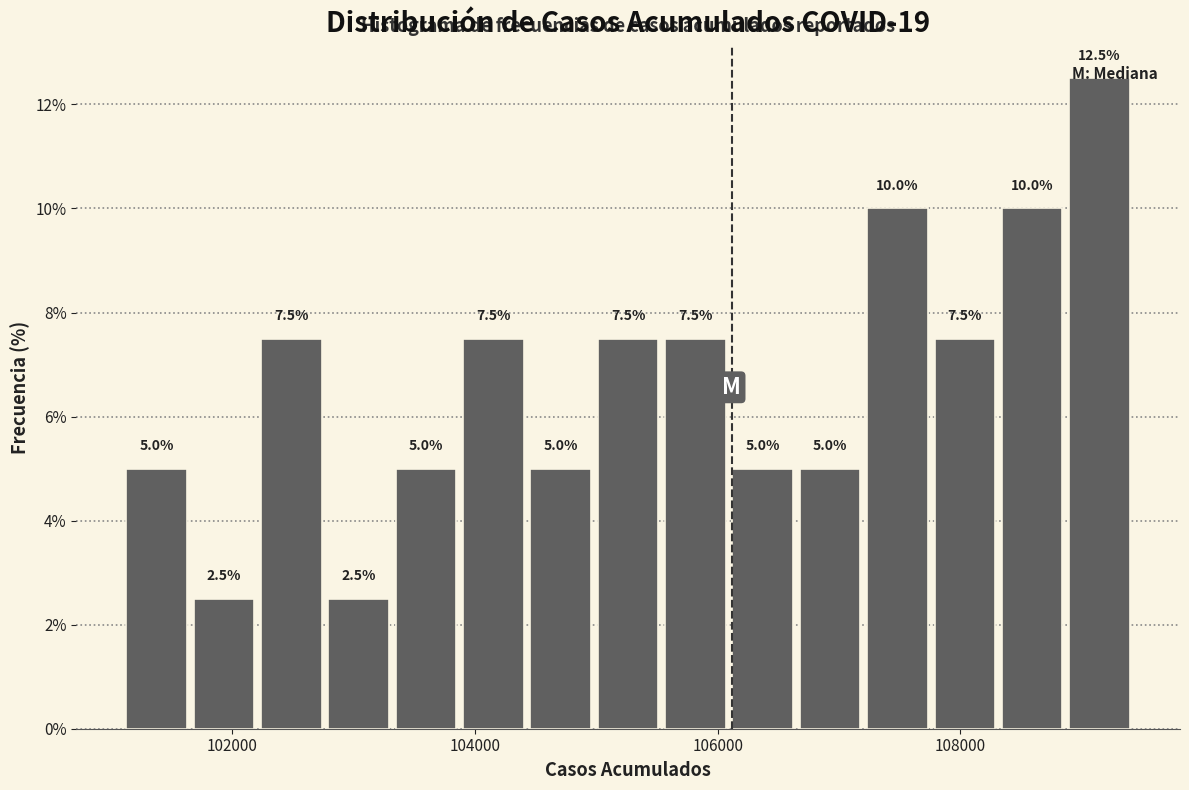

Read against the x-axis, roughly where is the centre of the tallest bar?

109200